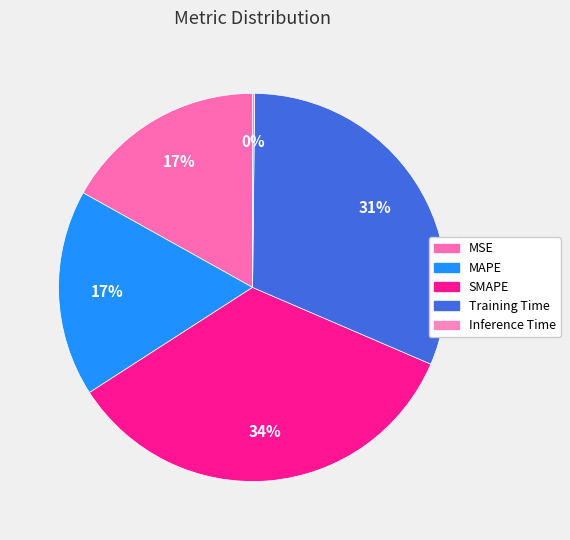

Is the sum of MAPE and MSE greater than half?

No